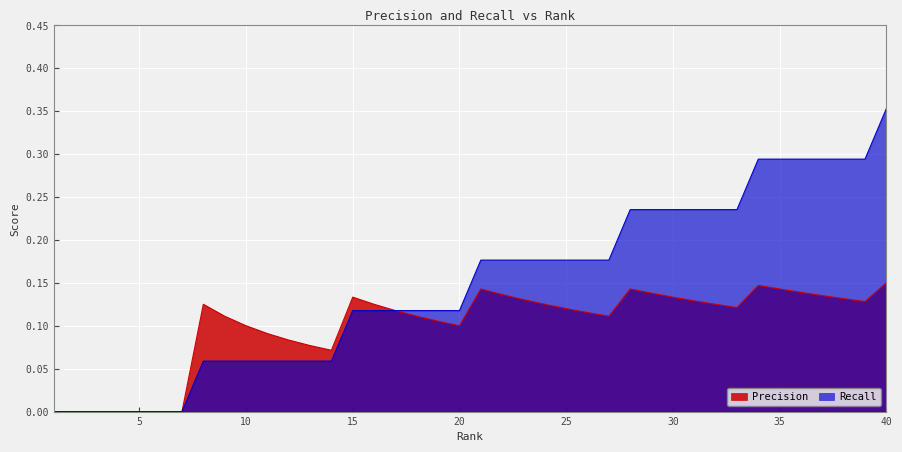

Rank the series by their maximum value, from highest to lowest.

Recall, Precision